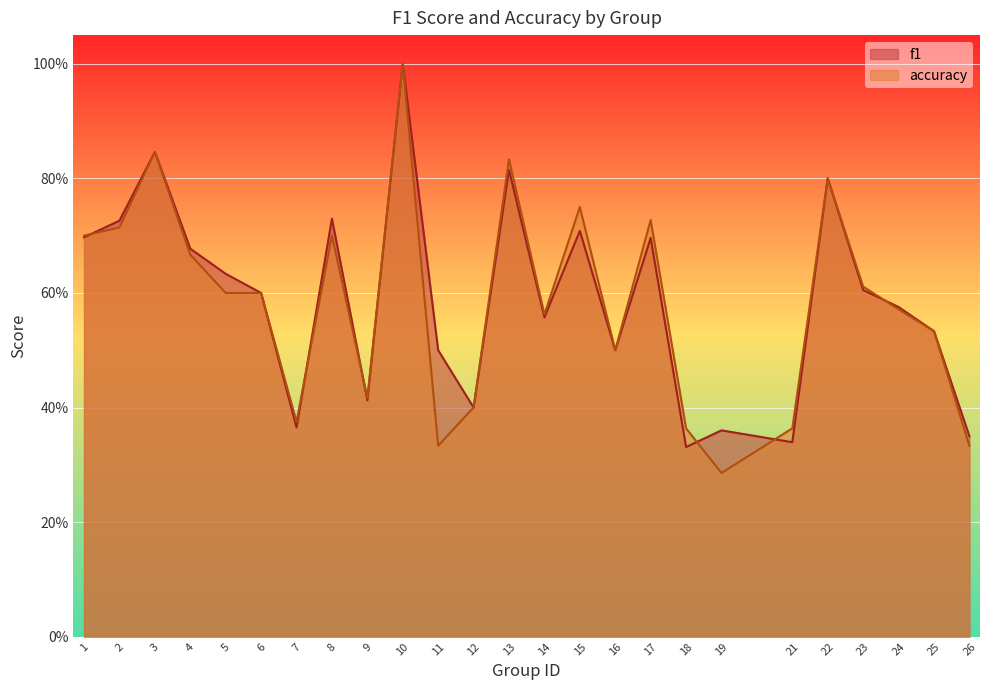

Which category has the highest value across all series?

10